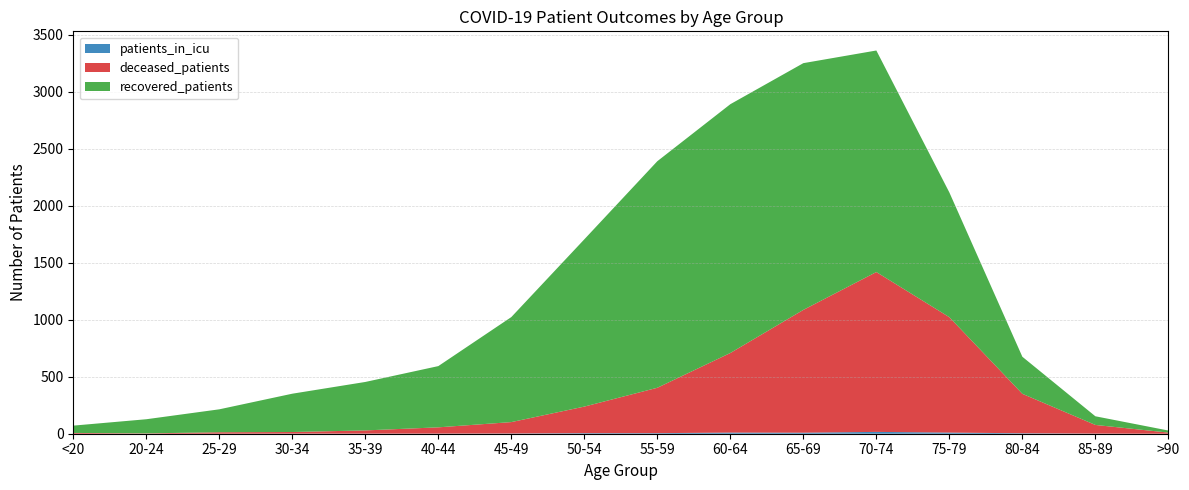

Reading left to right, transcribe all the data shown in this chart.

recovered_patients: 64	124	201	336	425	537	921	1467	1987	2182	2164	1943	1094	325	76	18
deceased_patients: 7	3	13	14	28	55	100	233	398	698	1077	1402	1012	346	76	10
patients_in_icu: 0	0	0	1	1	1	2	5	5	10	9	16	10	4	1	0